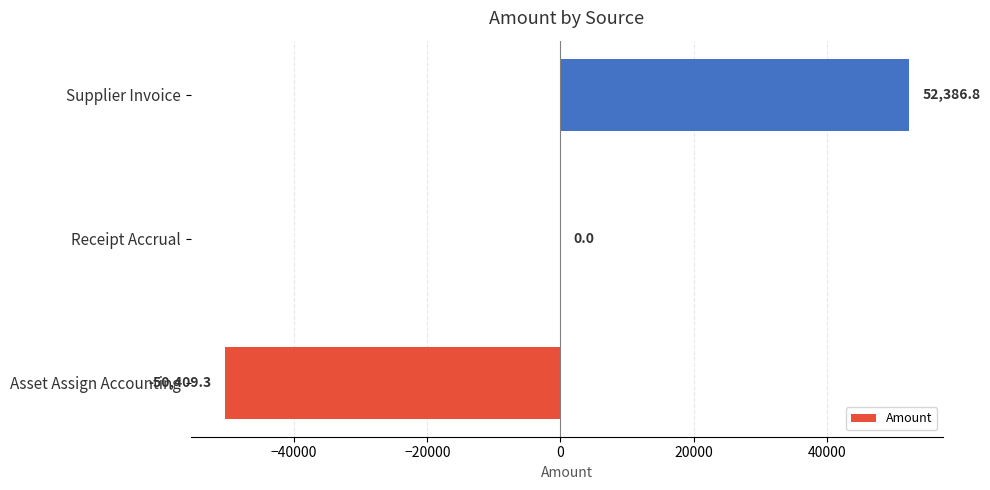

What value does the data have at Asset Assign Accounting?

-50409.3